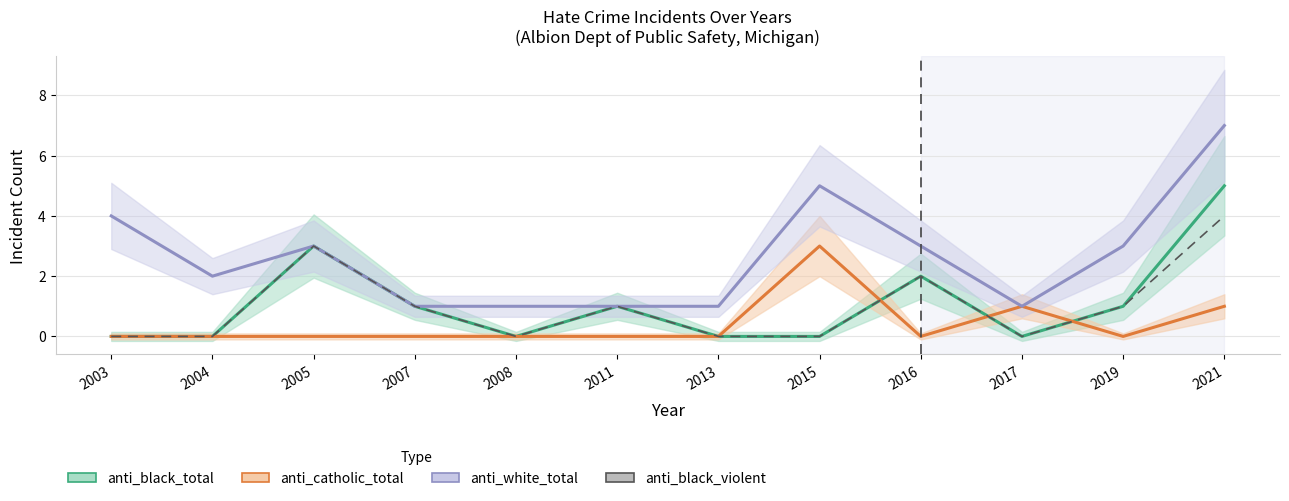

What are all the series names shown in the legend?

anti_black_total, anti_catholic_total, anti_white_total, anti_black_violent